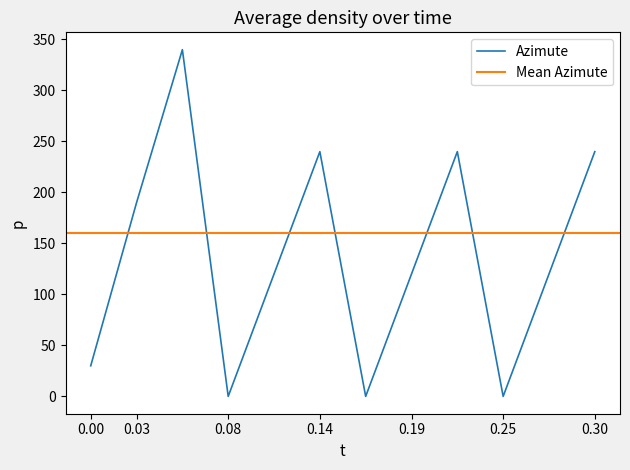

Count the number of values greater than 120.

5